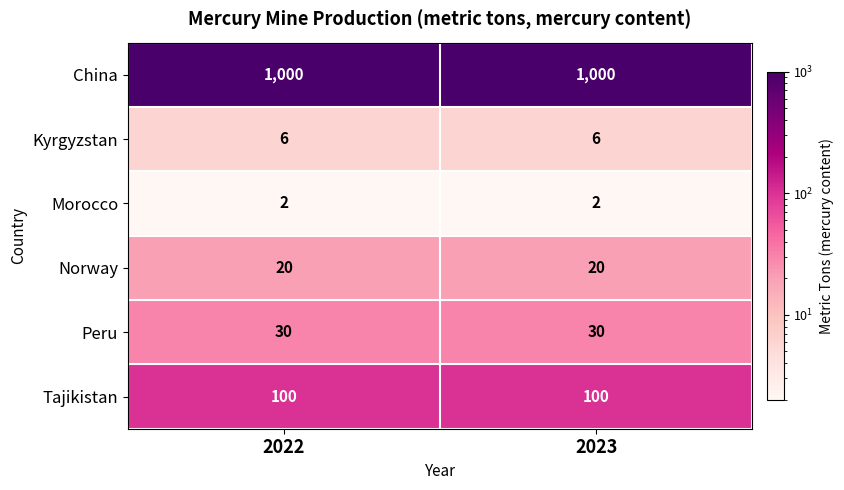

Which series has the largest total across all categories?

China